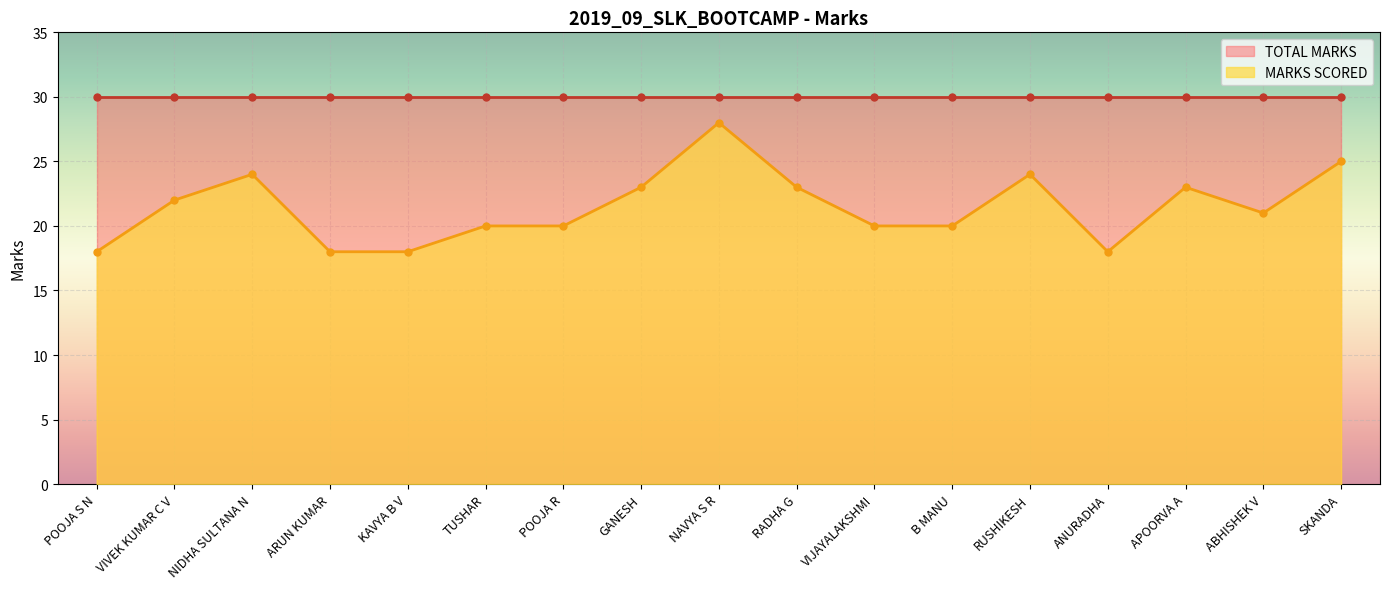

What is the change in value from VIJAYALAKSHMI to SKANDA?

+5